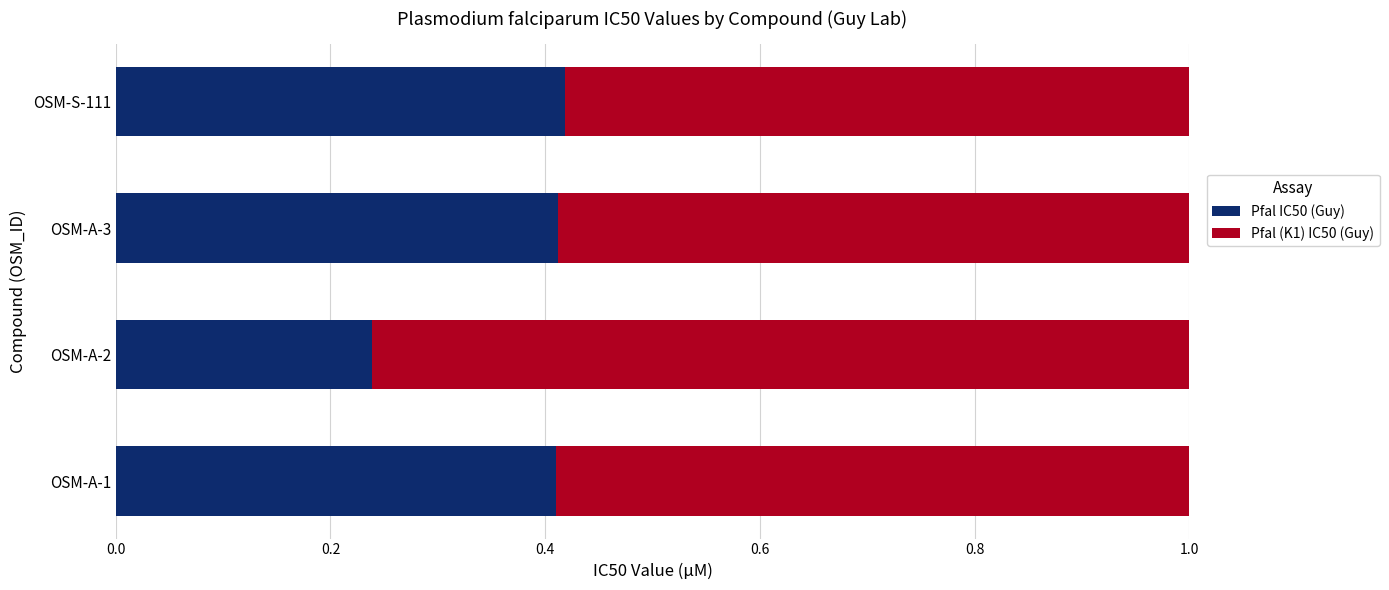

Is it true that Pfal IC50 (Guy) equals 0.1 at OSM-A-1?

False